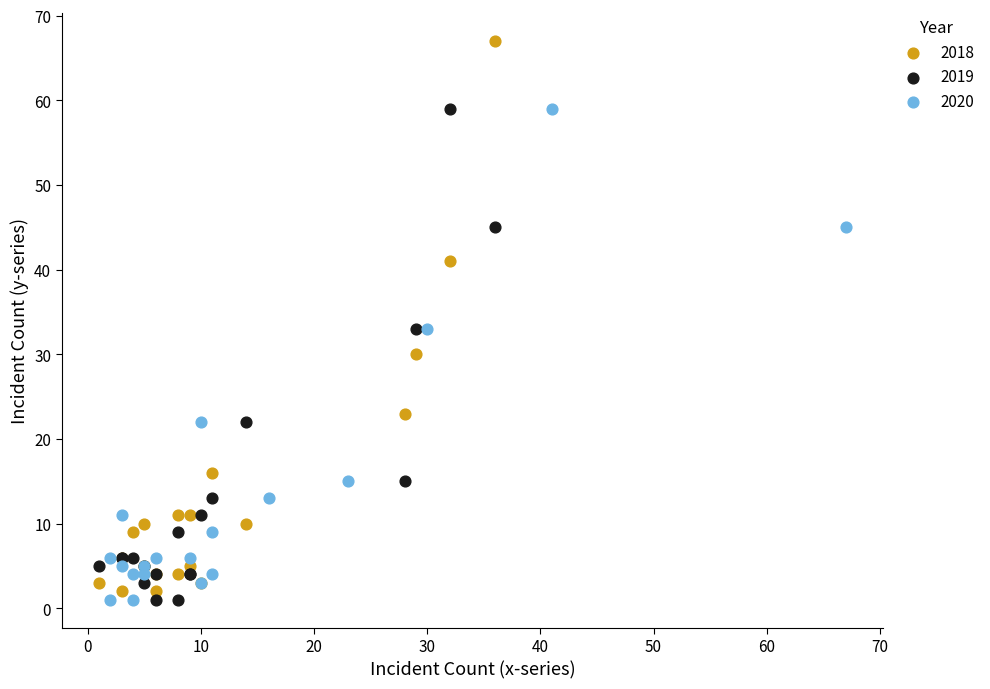

Which series has the widest spread of Y values?

2018